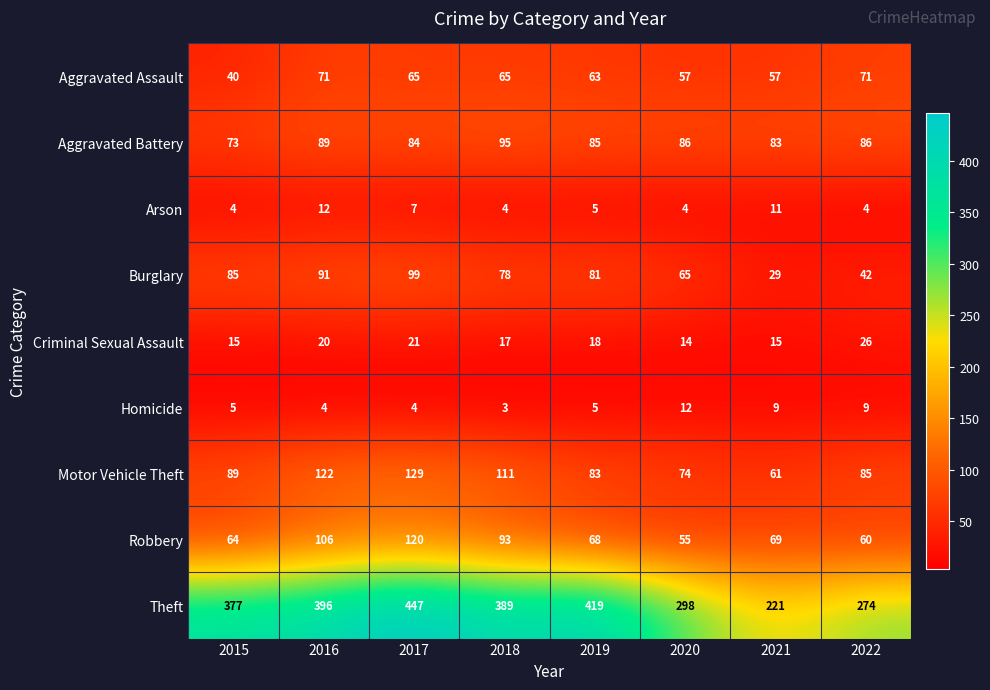

What value does the Motor Vehicle Theft series have at 2016, to the nearest 5?

120